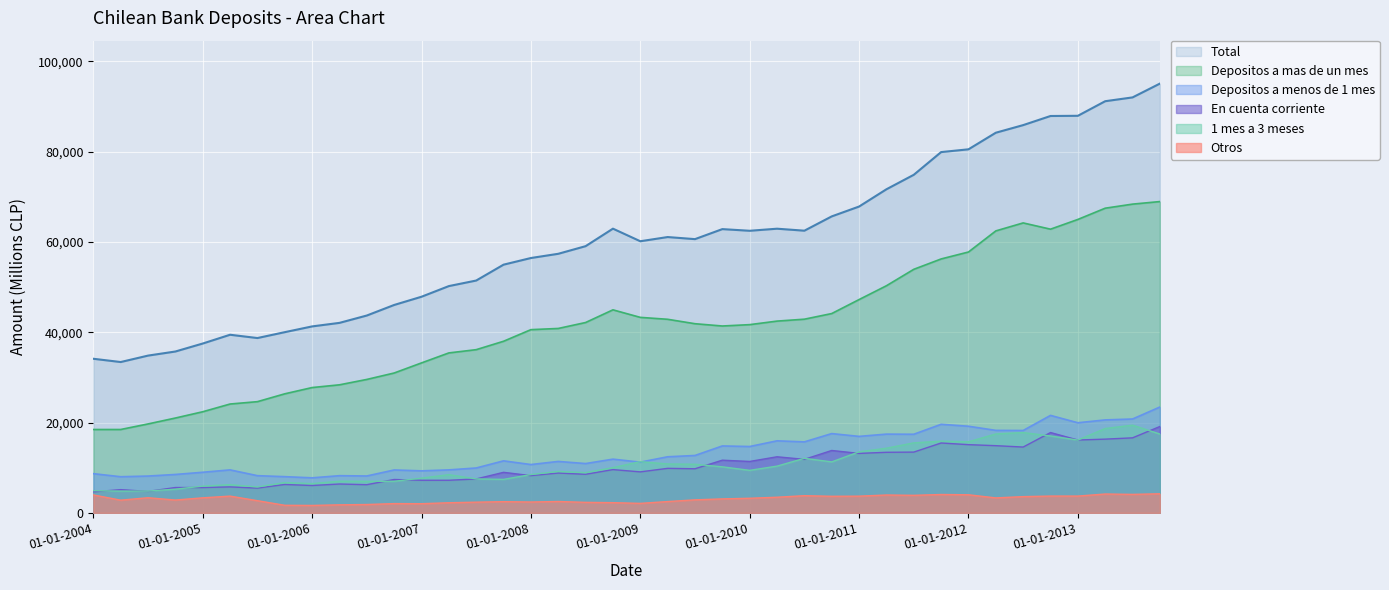

At which label does Depositos a menos de 1 mes reach its minimum?

01-01-2006